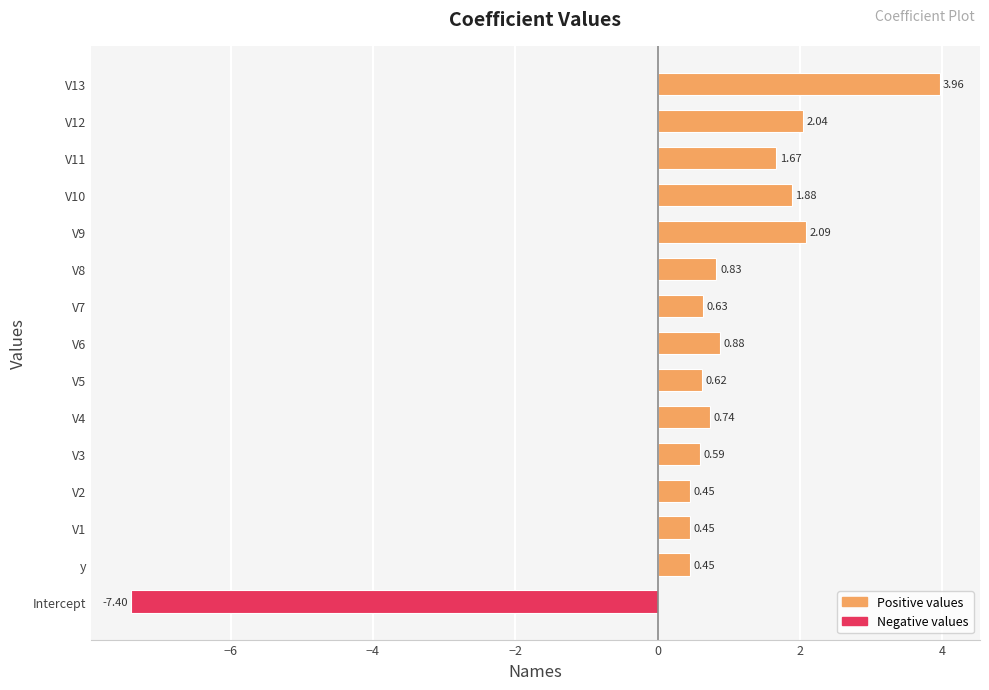

How many data points are less than 0?

1